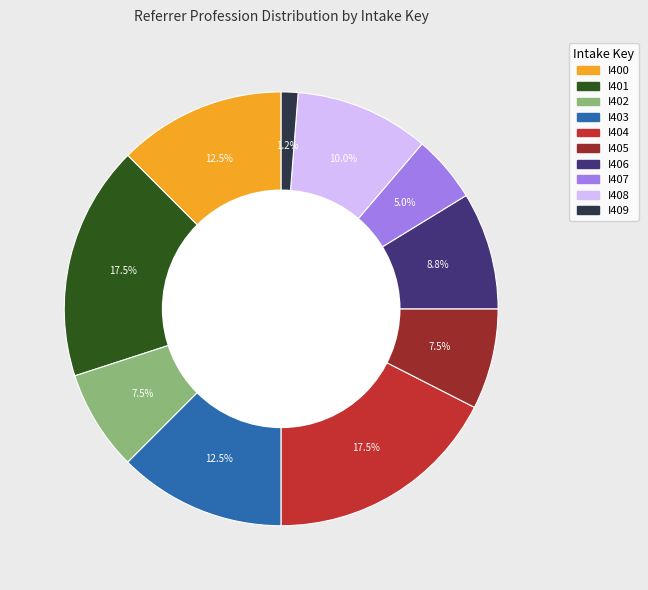

Is I405 the majority of the pie?

No